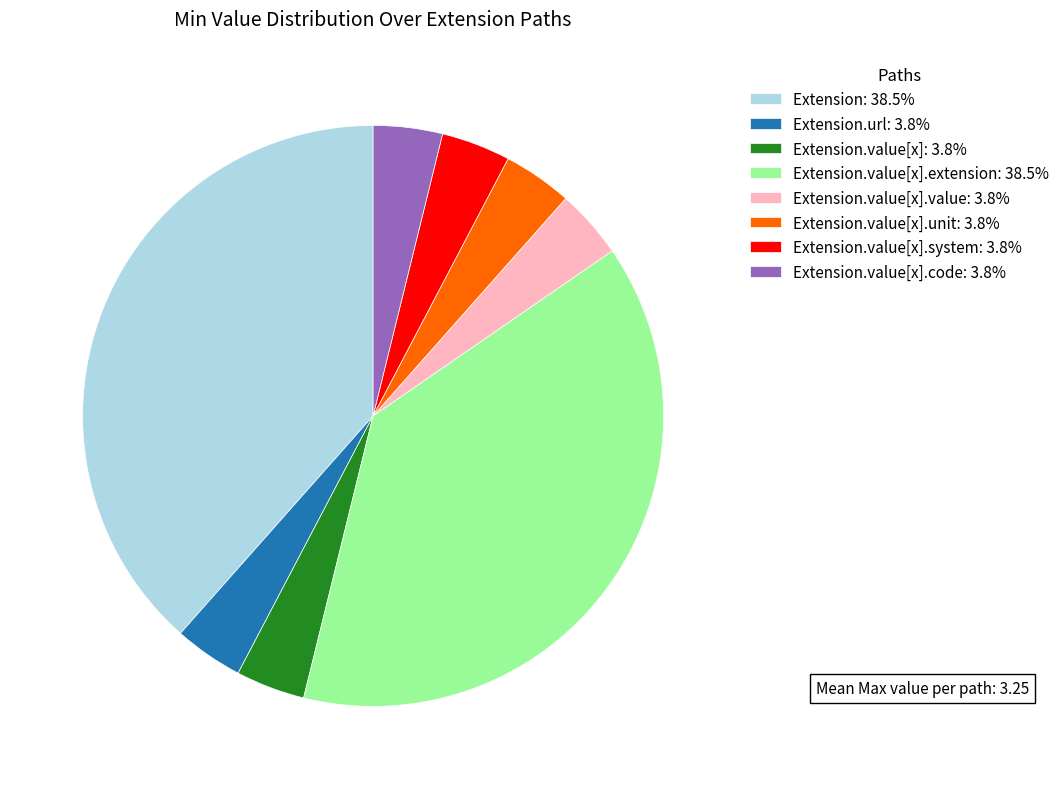

Is the sum of Extension.value[x]: 3.8% and Extension.value[x].extension: 38.5% greater than half?

No